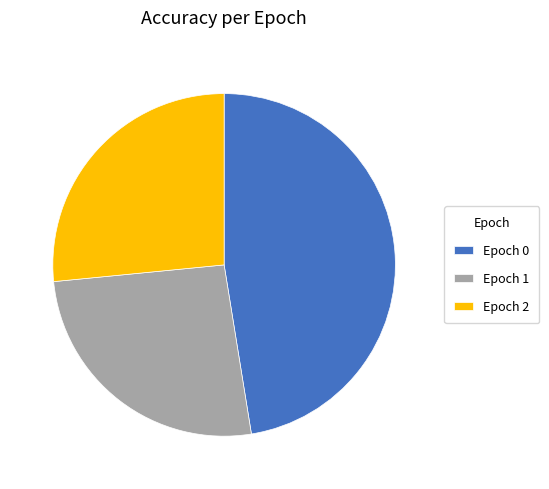

True or false: Epoch 2 accounts for 40% of the total.

False